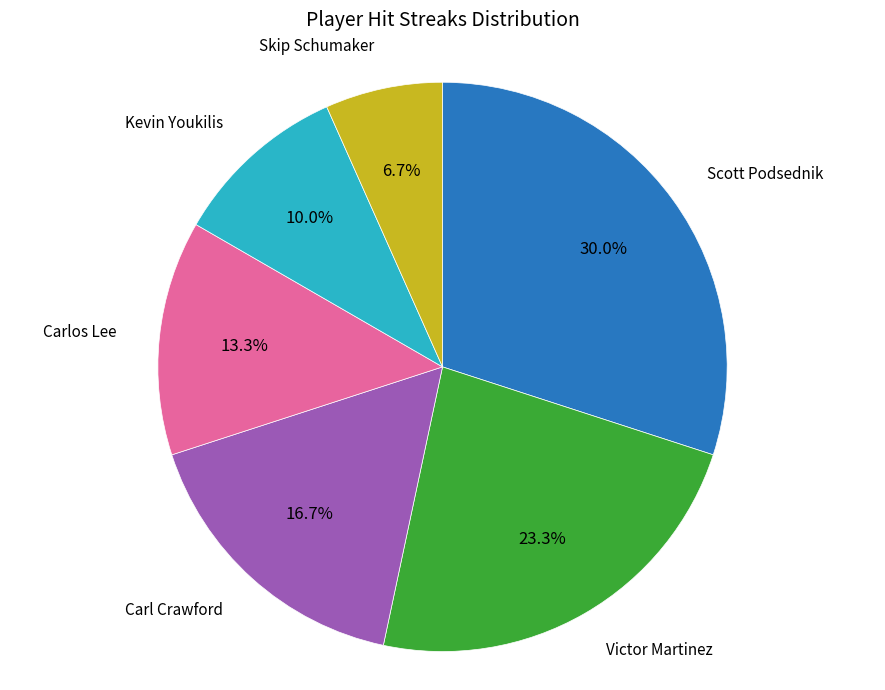

Approximately how many times larger is the value at Carl Crawford compared to Carlos Lee?

1.3